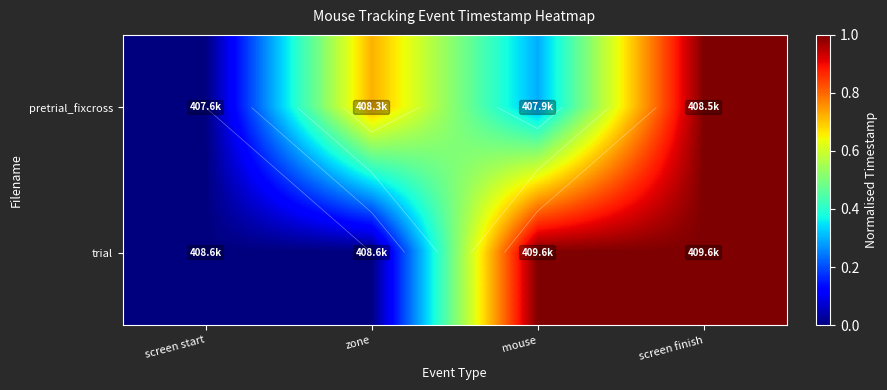

Which label corresponds to the smallest value in the chart?

screen start